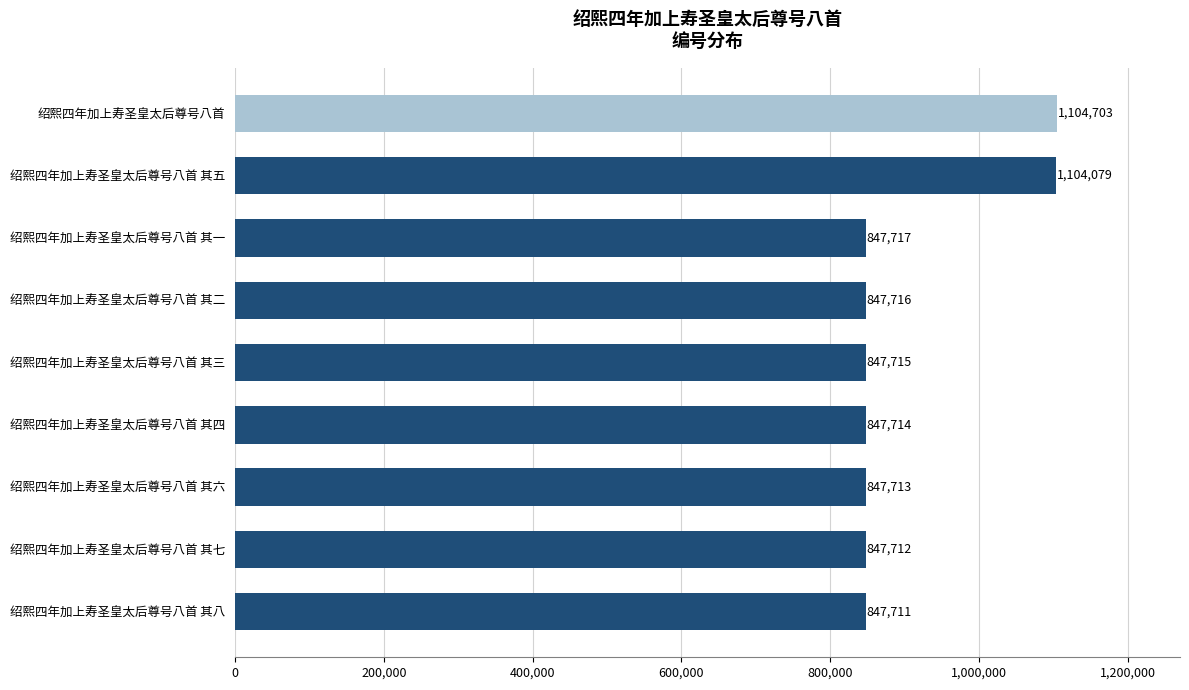

Where is the data nearest to the value 976207?

绍熙四年加上寿圣皇太后尊号八首 其五